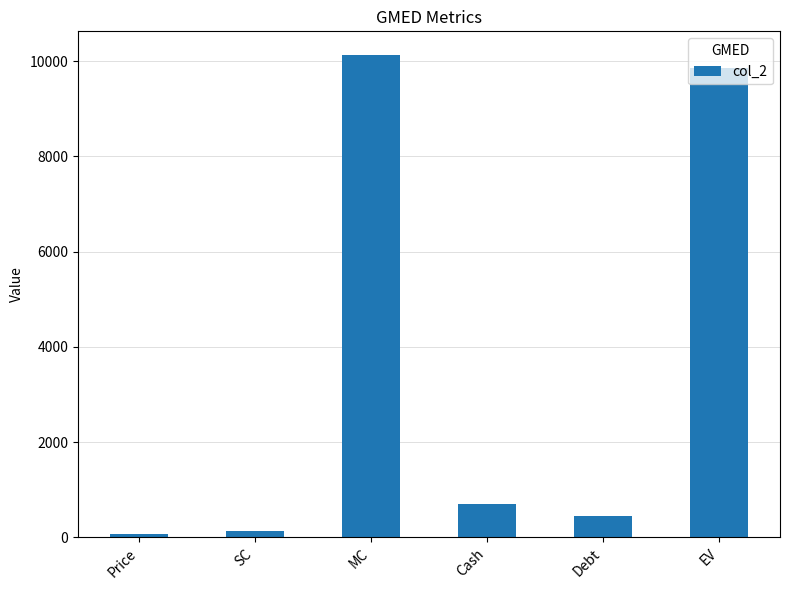

What is the average value?

3555.1